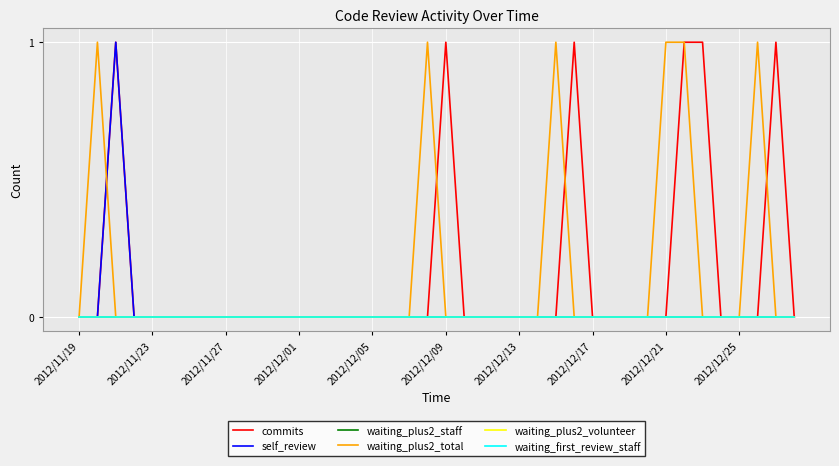

Is this an area chart (filled region under the line)?

No